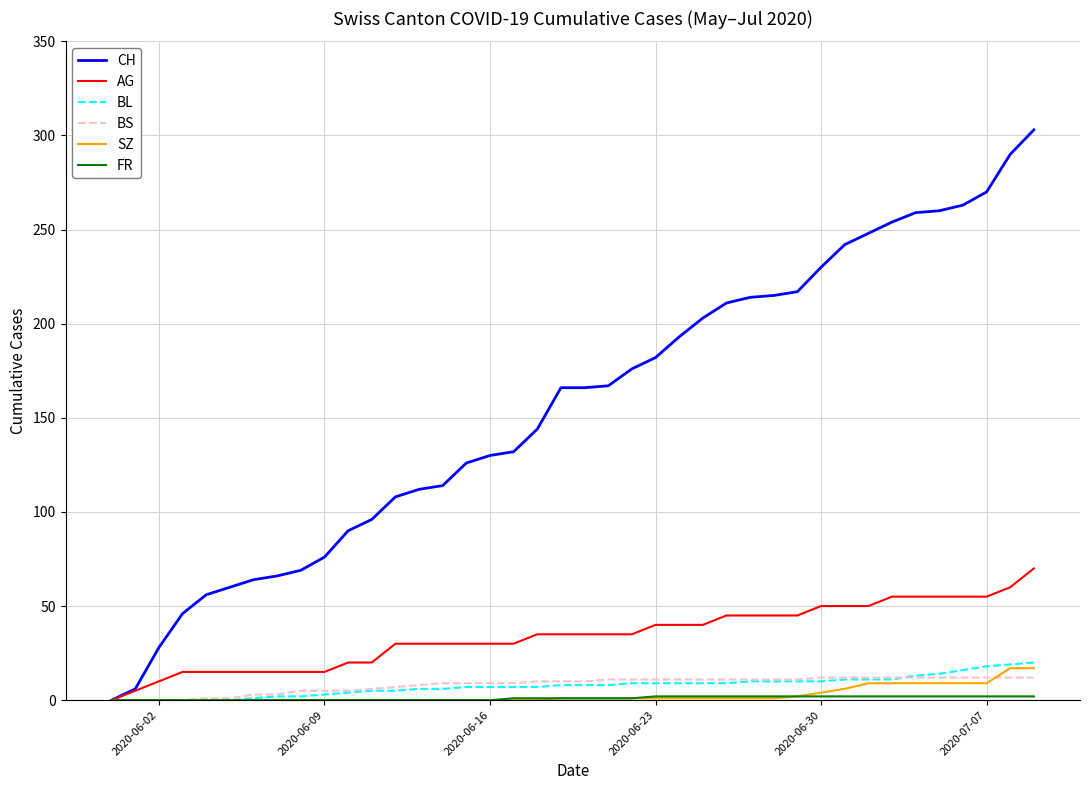

Which series has the widest spread of values?

CH